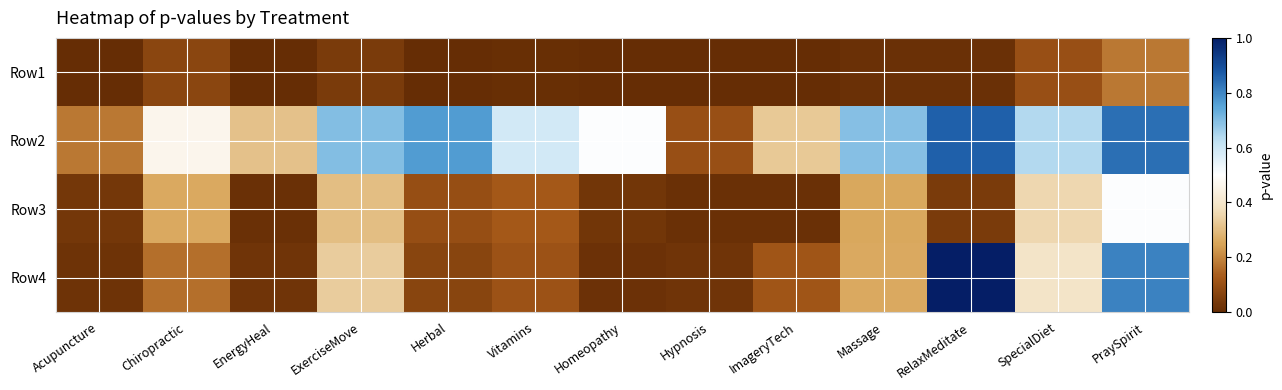

Reading right to left, what are all the values shown in this chart?

Row1: PraySpirit=0.2	SpecialDiet=0.1	RelaxMeditate=0.0	Massage=0.0	ImageryTech=0.0	Hypnosis=0.0	Homeopathy=0.0	Vitamins=0.0	Herbal=0.0	ExerciseMove=0.0	EnergyHeal=0.0	Chiropractic=0.1	Acupuncture=0.0
Row2: PraySpirit=0.8	SpecialDiet=0.6	RelaxMeditate=0.9	Massage=0.7	ImageryTech=0.3	Hypnosis=0.1	Homeopathy=0.5	Vitamins=0.6	Herbal=0.8	ExerciseMove=0.7	EnergyHeal=0.3	Chiropractic=0.5	Acupuncture=0.2
Row3: PraySpirit=0.5	SpecialDiet=0.4	RelaxMeditate=0.0	Massage=0.3	ImageryTech=0.0	Hypnosis=0.0	Homeopathy=0.0	Vitamins=0.1	Herbal=0.1	ExerciseMove=0.3	EnergyHeal=0.0	Chiropractic=0.3	Acupuncture=0.0
Row4: PraySpirit=0.8	SpecialDiet=0.4	RelaxMeditate=1.0	Massage=0.3	ImageryTech=0.1	Hypnosis=0.0	Homeopathy=0.0	Vitamins=0.1	Herbal=0.1	ExerciseMove=0.3	EnergyHeal=0.0	Chiropractic=0.2	Acupuncture=0.0